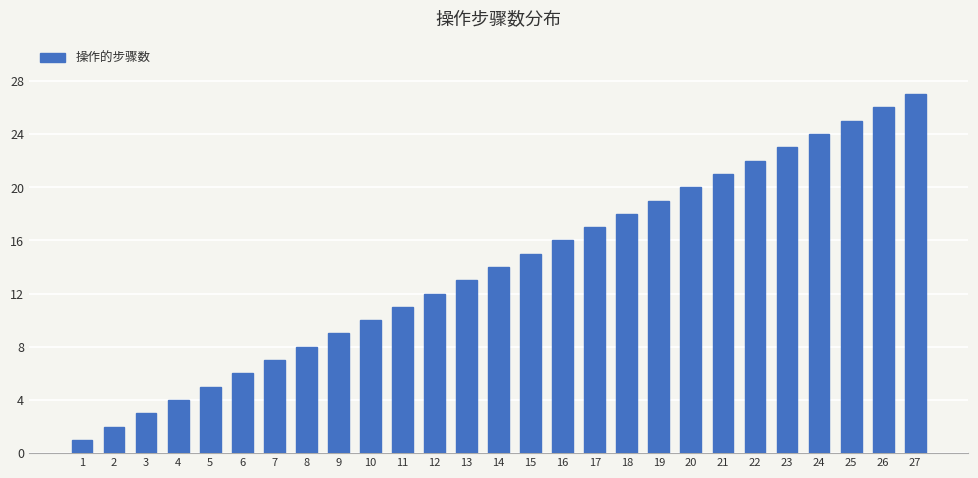

Reading left to right, list all the values displayed in this chart.

1	2	3	4	5	6	7	8	9	10	11	12	13	14	15	16	17	18	19	20	21	22	23	24	25	26	27